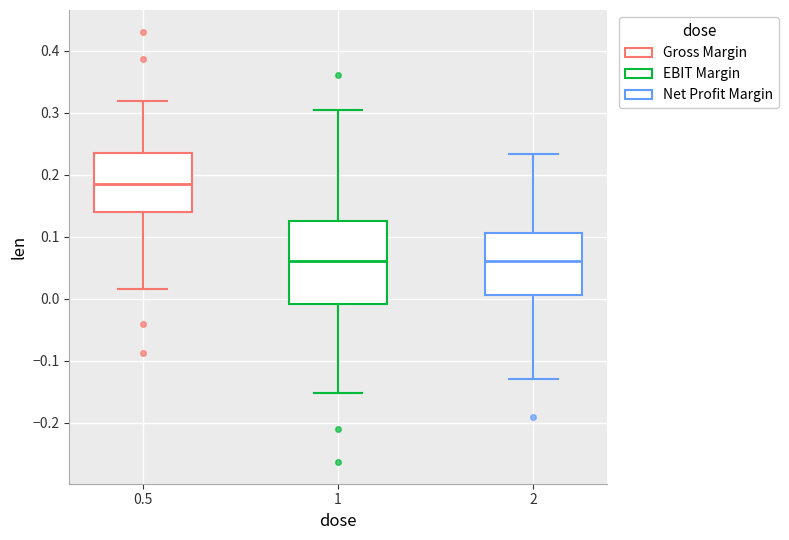

Reading left to right, read every box against the y-axis: the position of its median line, the range the box covers, and the ends of its whiskers. The values are not printed on the chart, so give them approximately, as read against the axis.

0.5: median 0.19, box 0.14 to 0.24, whiskers 0.02 to 0.32
1: median 0.06, box -0.01 to 0.13, whiskers -0.15 to 0.30
2: median 0.06, box 0.01 to 0.11, whiskers -0.13 to 0.23